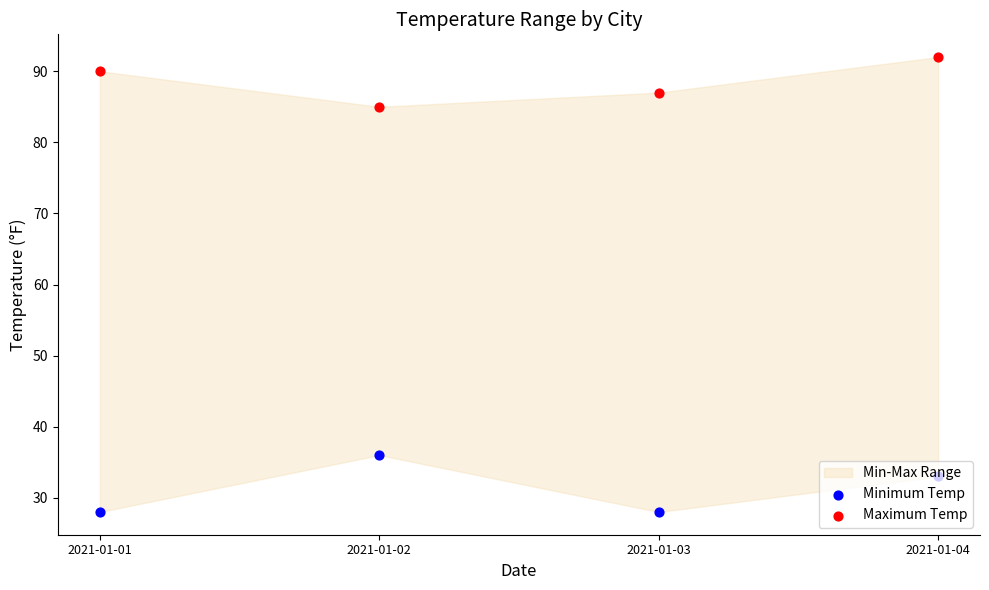

What is the total value across all series at 2021-01-03?

115